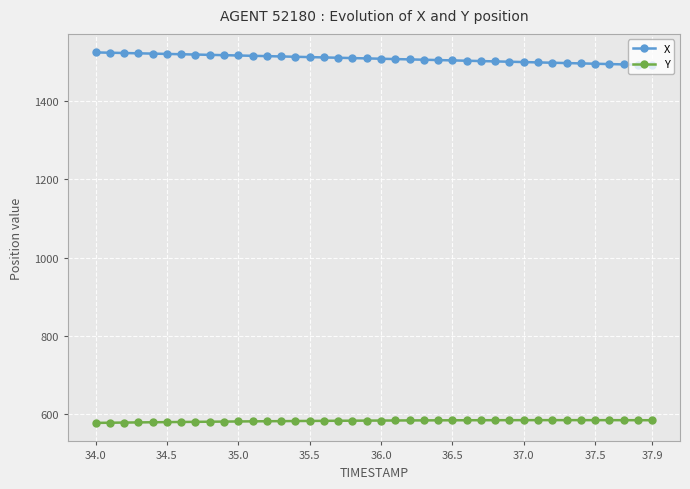

True or false: Y has more than 0 interior local peaks.

True